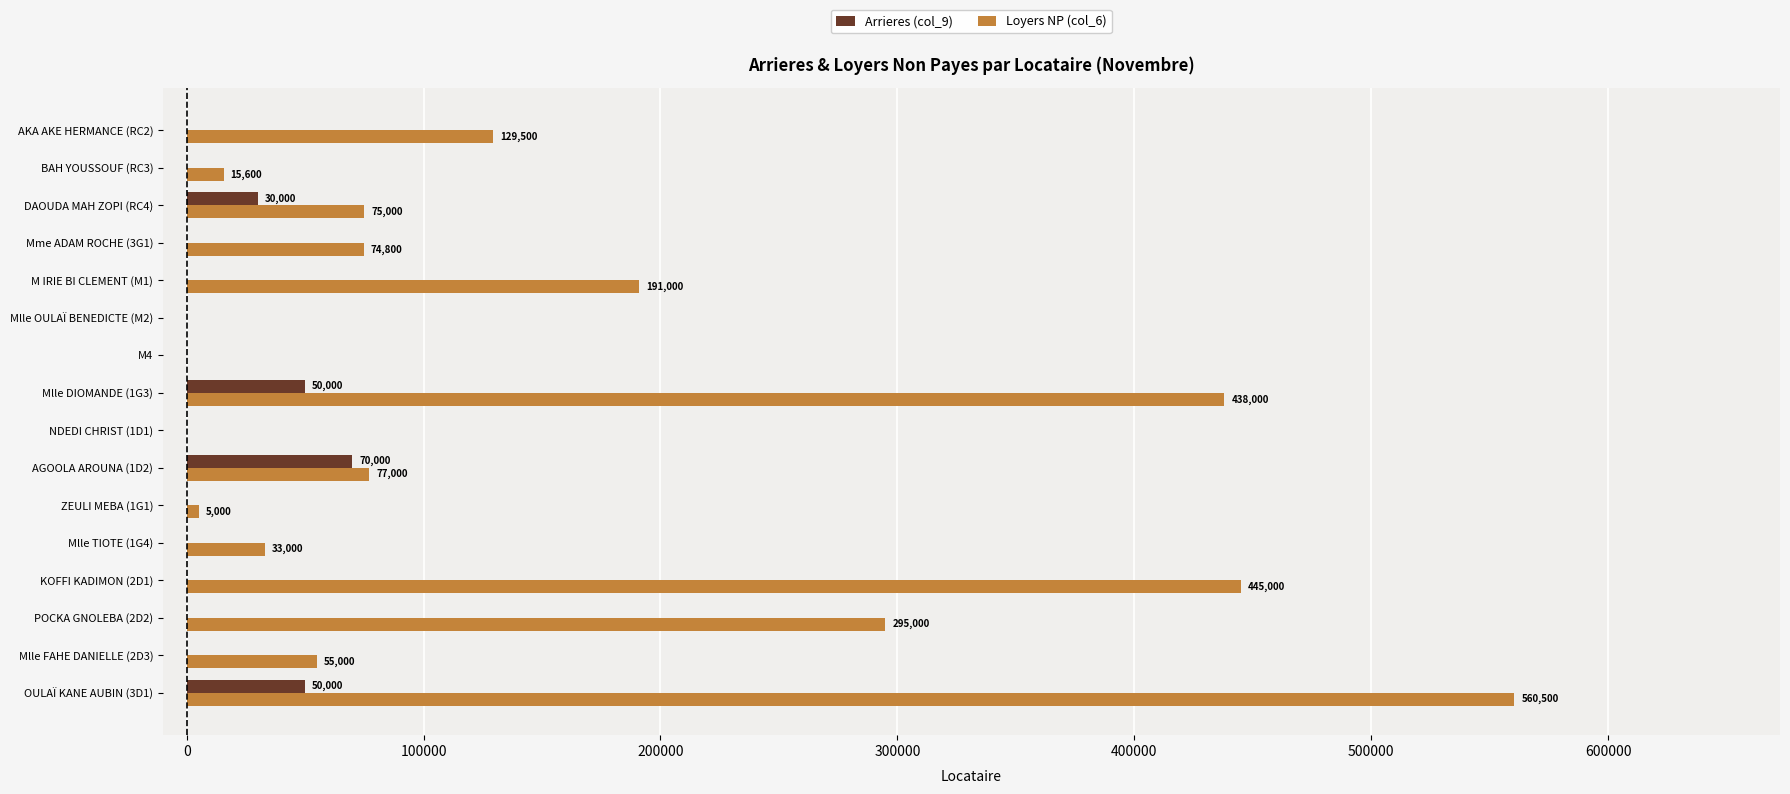

The value of Arrieres (col_9) at ZEULI MEBA (1G1) is 46596. True or false?

False